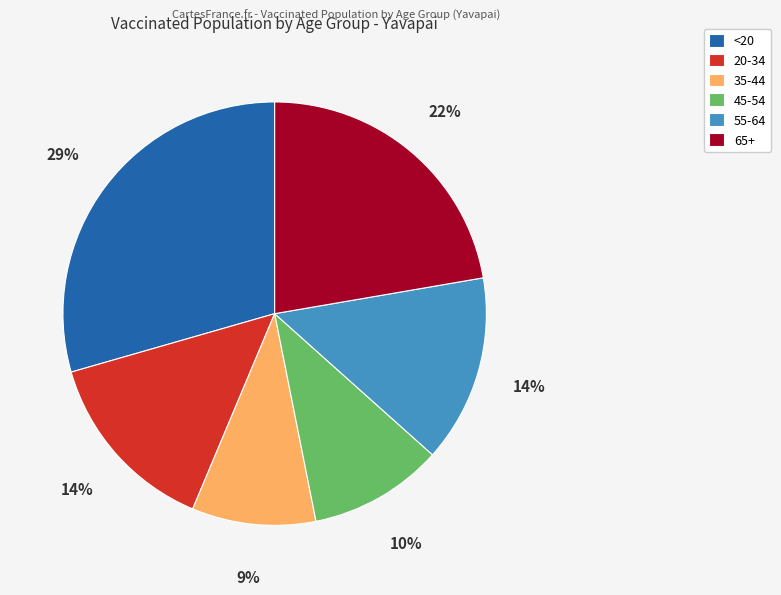

How many segments does this pie chart have?

6